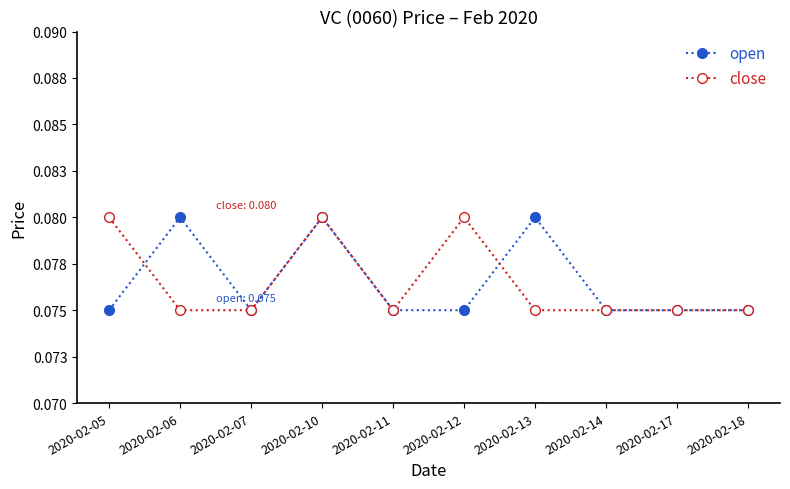

True or false: open and close cross at least once.

True